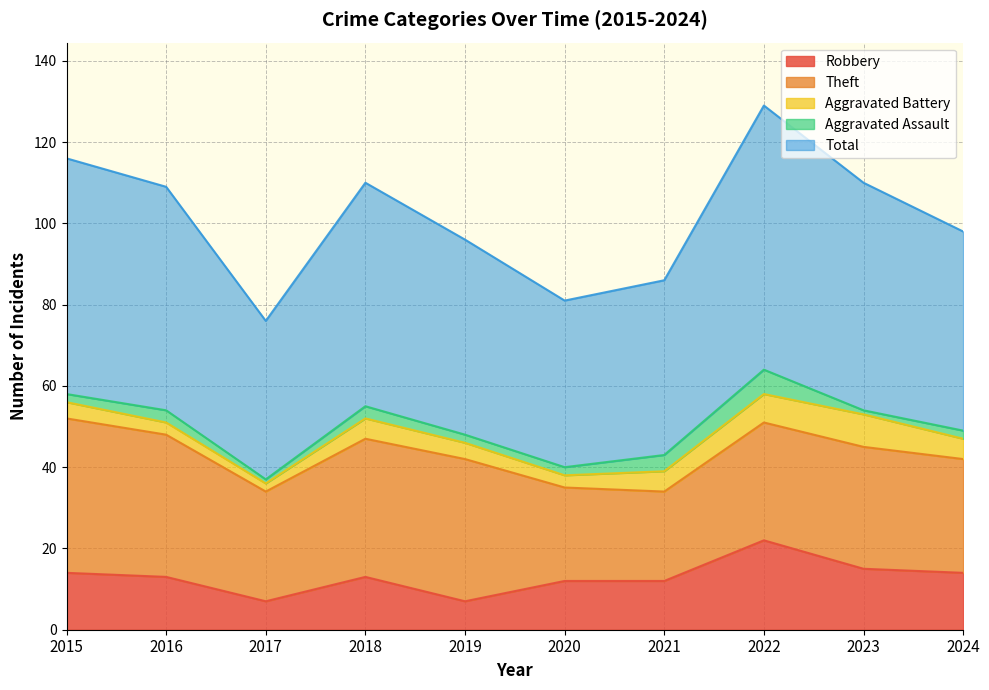

The Aggravated Assault series shows 3 at 2016. True or false?

True